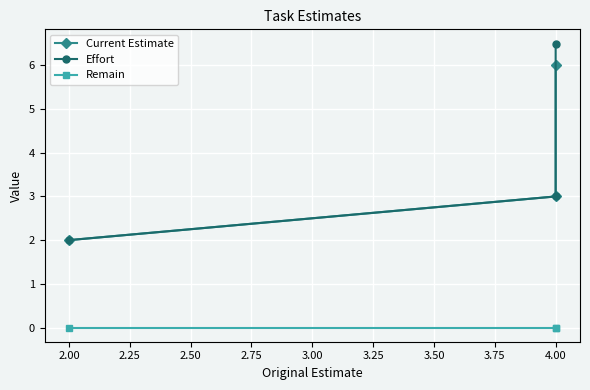

At 2.00, list the series in order from largest to smallest.

Current Estimate, Effort, Remain